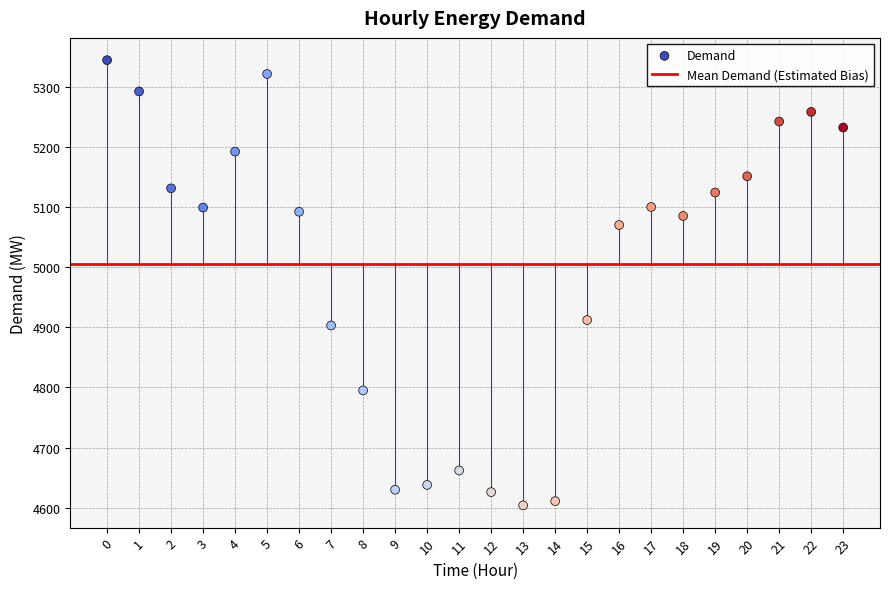

What Y value in the scatter plot is closest to 4974?

4912